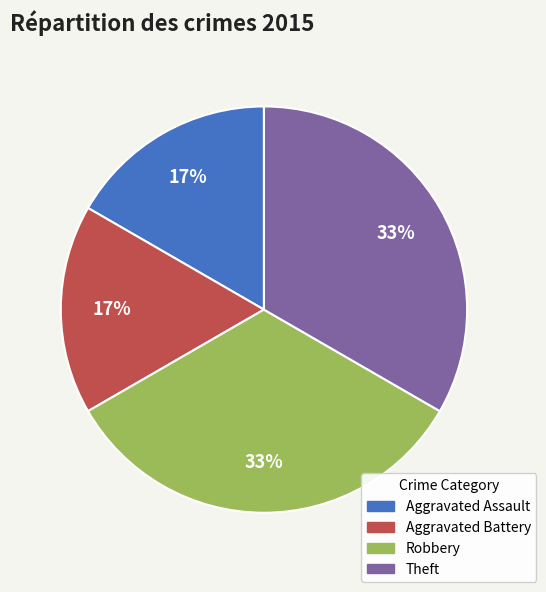

Do Aggravated Assault and Aggravated Battery together represent more than half of the pie?

No